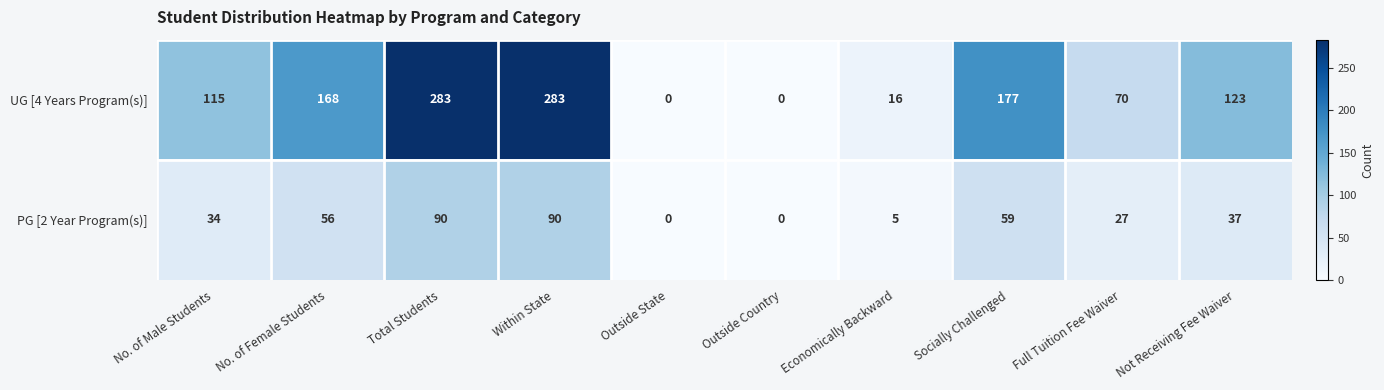

At Economically Backward, list the series in order from smallest to largest.

PG [2 Year Program(s)], UG [4 Years Program(s)]